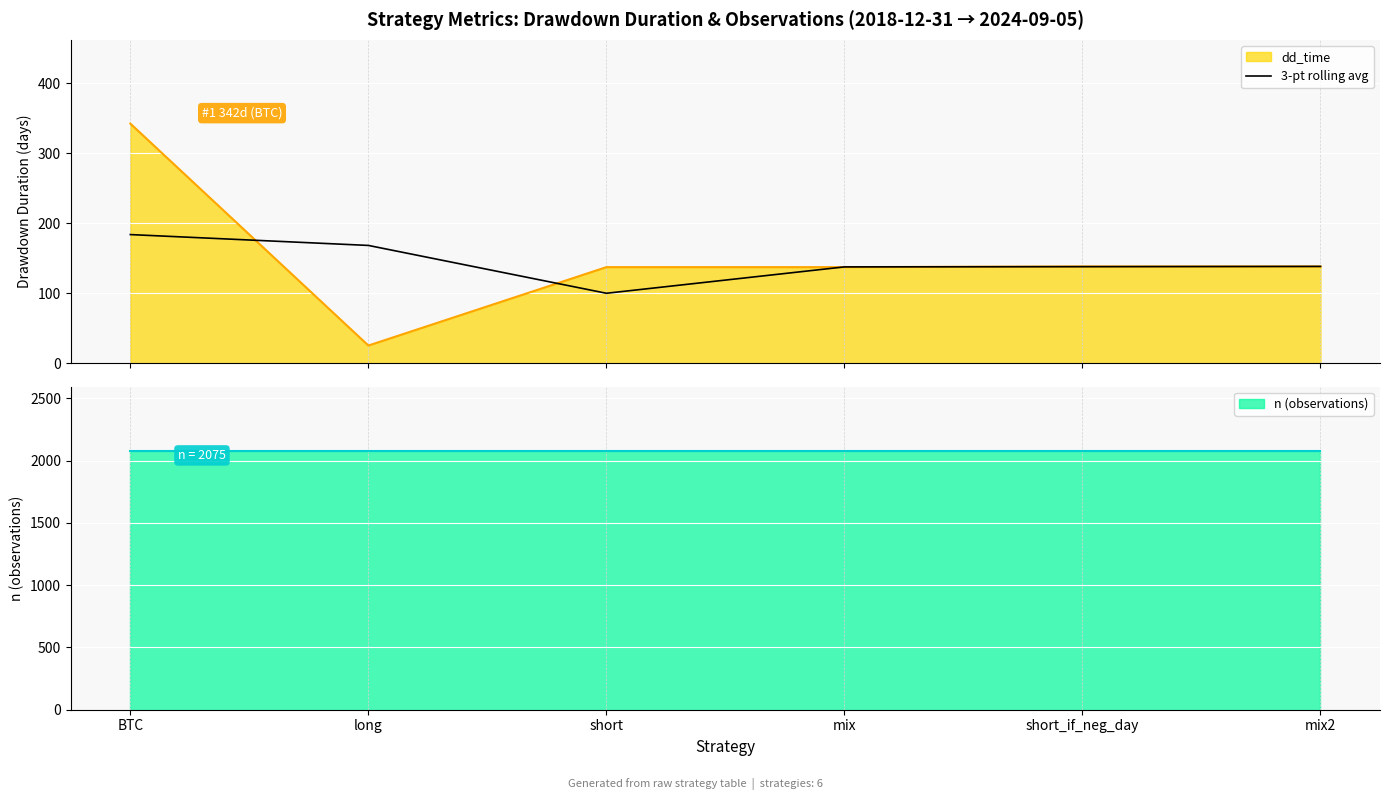

What is the minimum value for 3-pt rolling avg?

99.7